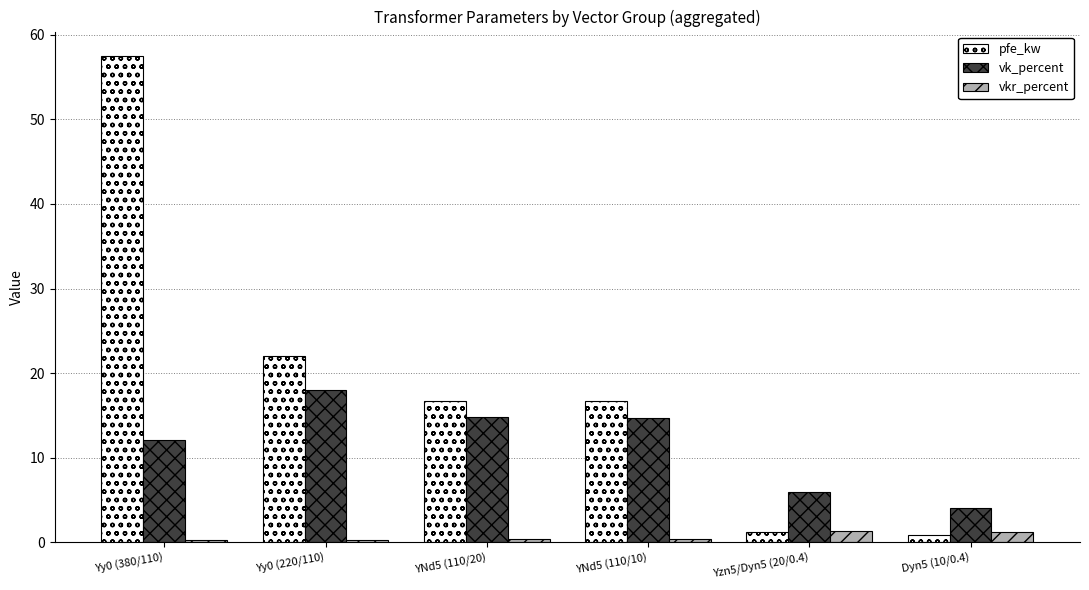

Which series has the largest range (max minus min)?

pfe_kw